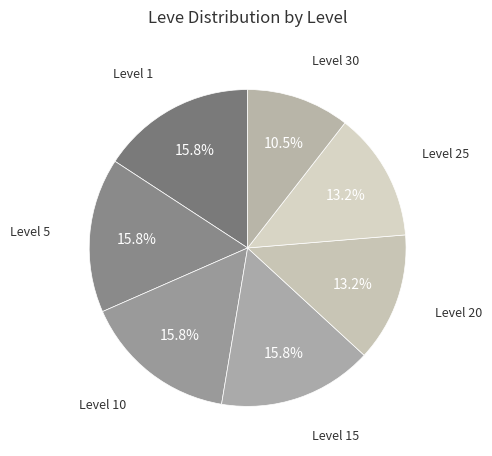

How many segments does this pie chart have?

7